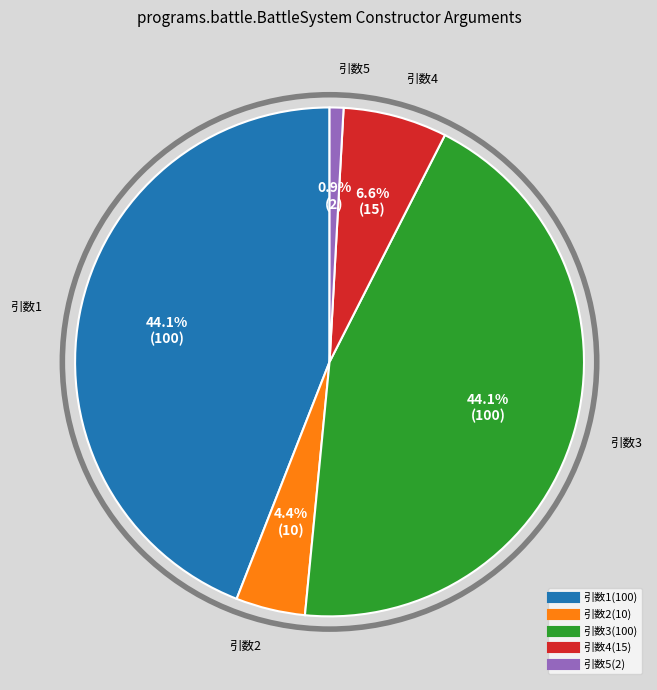

Count the number of slices in the pie.

5